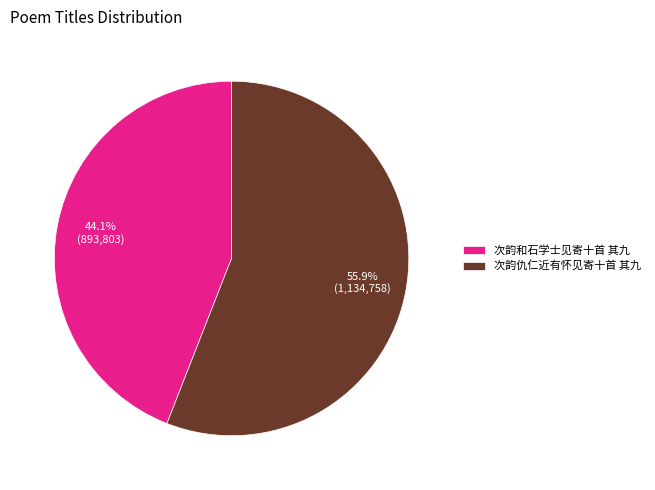

What is the majority slice?

次韵仇仁近有怀见寄十首 其九